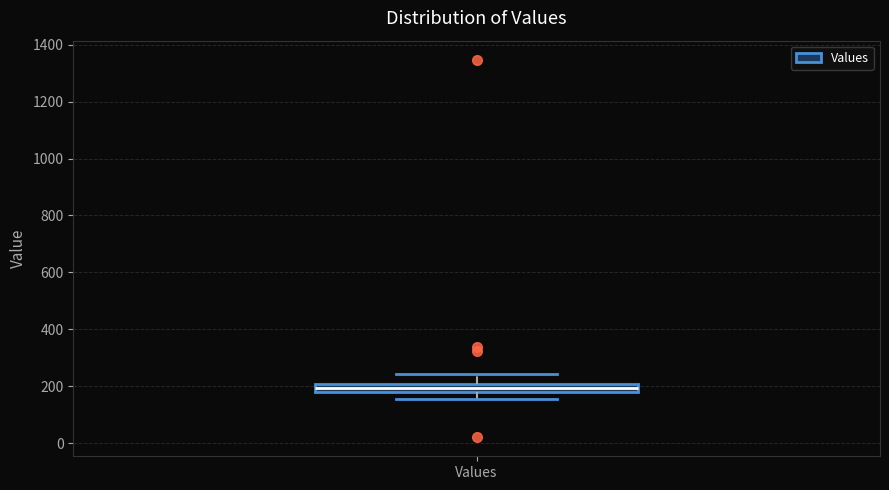

Where does the lower whisker of the box for Values end on the y-axis? The values are not printed on the chart, so give them approximately, as read against the axis.

160